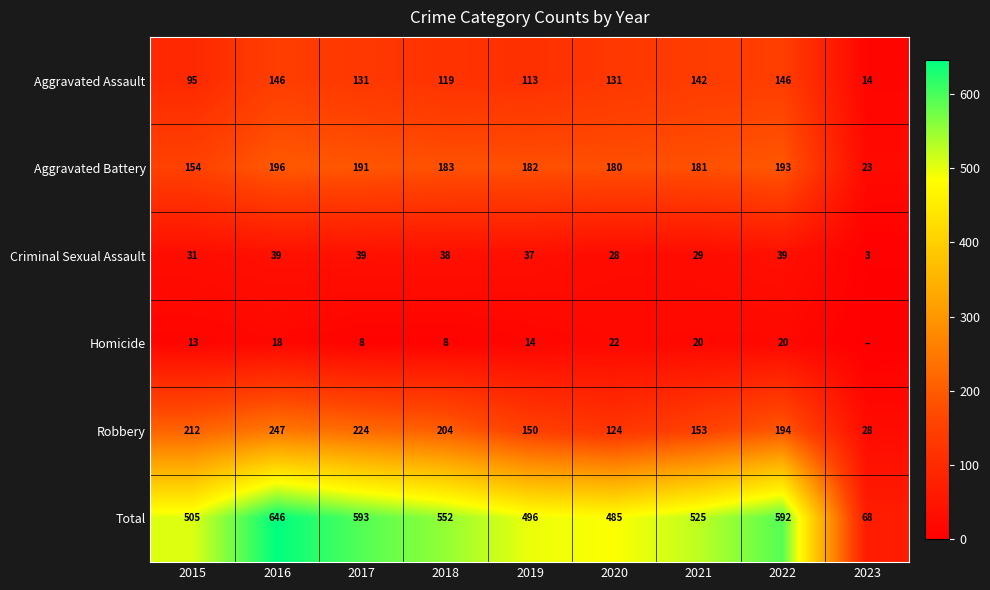

Rank the categories by Total value from lowest to highest.

2023, 2020, 2019, 2015, 2021, 2018, 2022, 2017, 2016